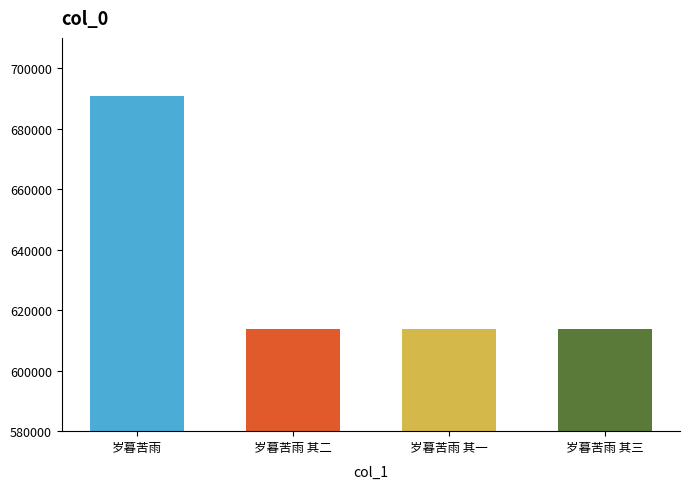

What is the minimum value shown in the chart?

613830